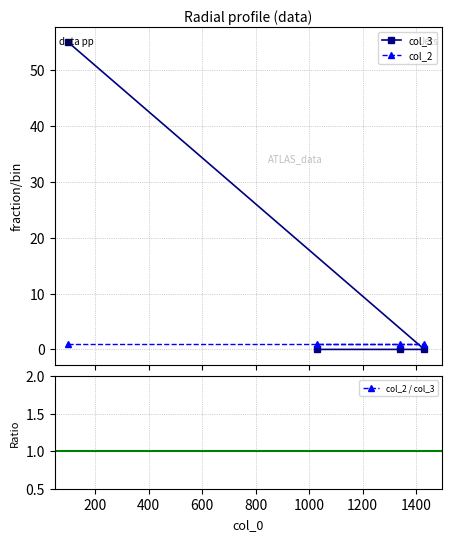

The col_2 / col_3 series shows nan at 600. True or false?

False